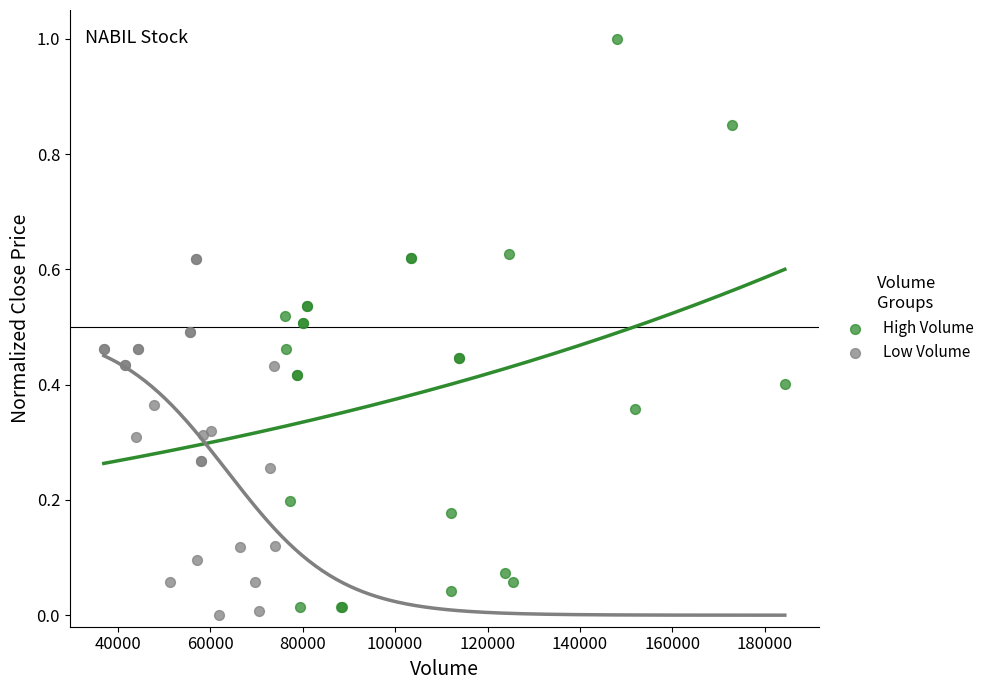

Which series has the widest spread of Y values?

High Volume